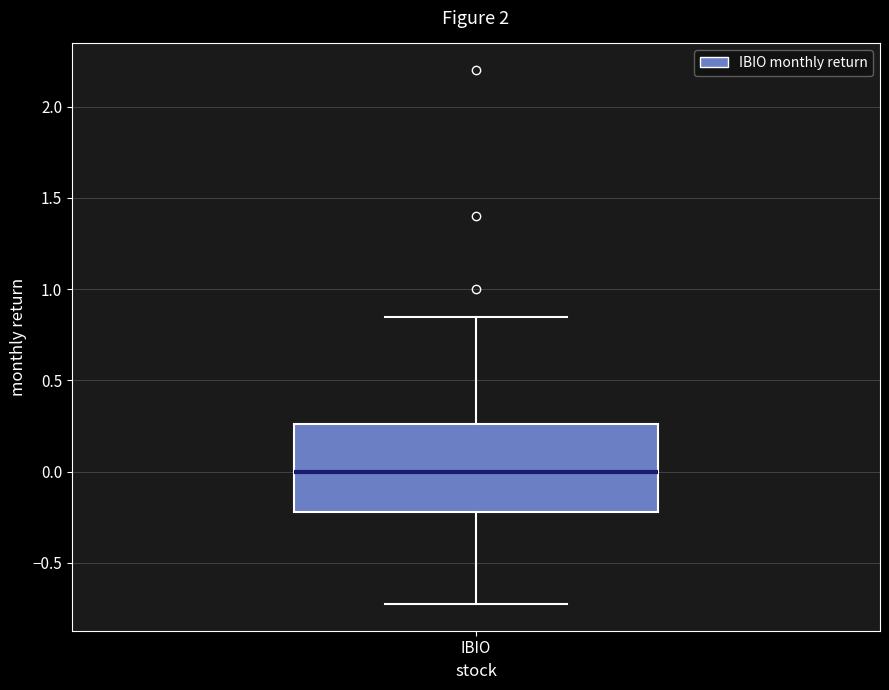

Transcribe this box plot: give where the median line is, the range the box spans, and where the two whiskers end, as read against the y-axis. The values are not printed on the chart, so give them approximately, as read against the axis.

median 0.00, box -0.20 to 0.25, whiskers -0.70 to 0.85